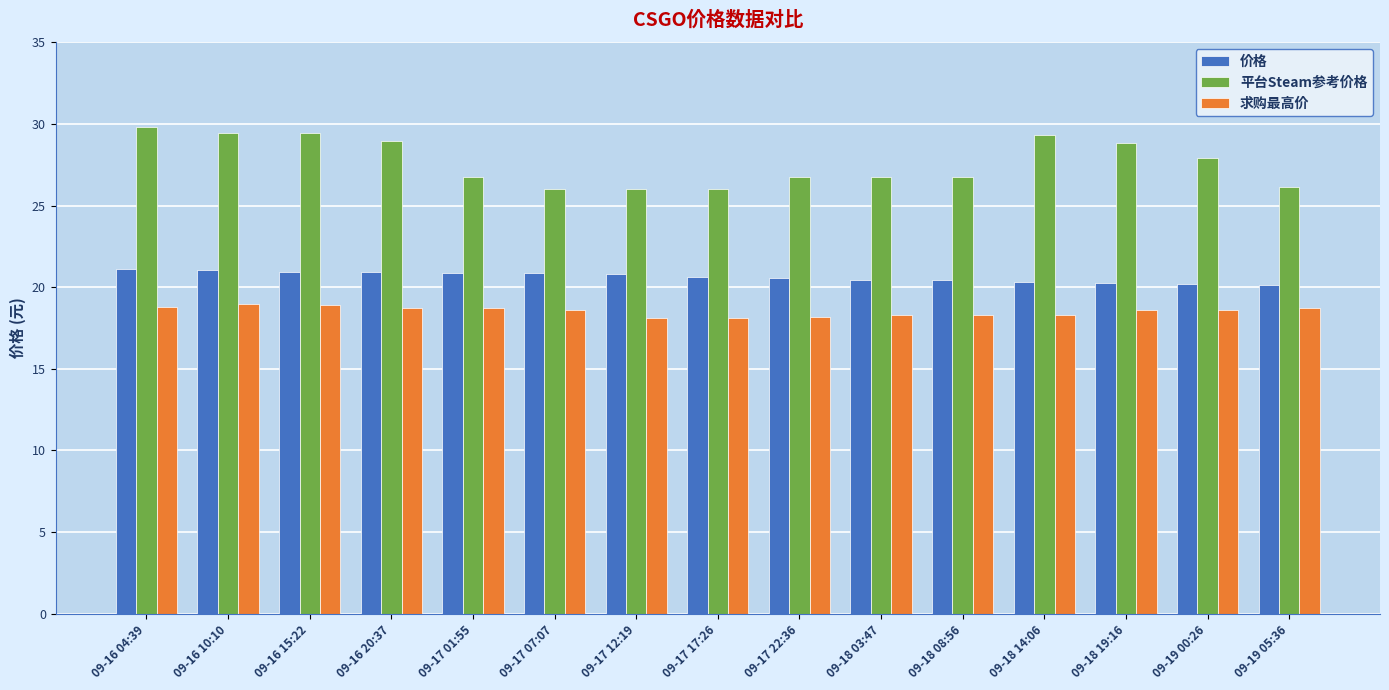

The value of 价格 at 09-16 10:10 is 9.3. True or false?

False